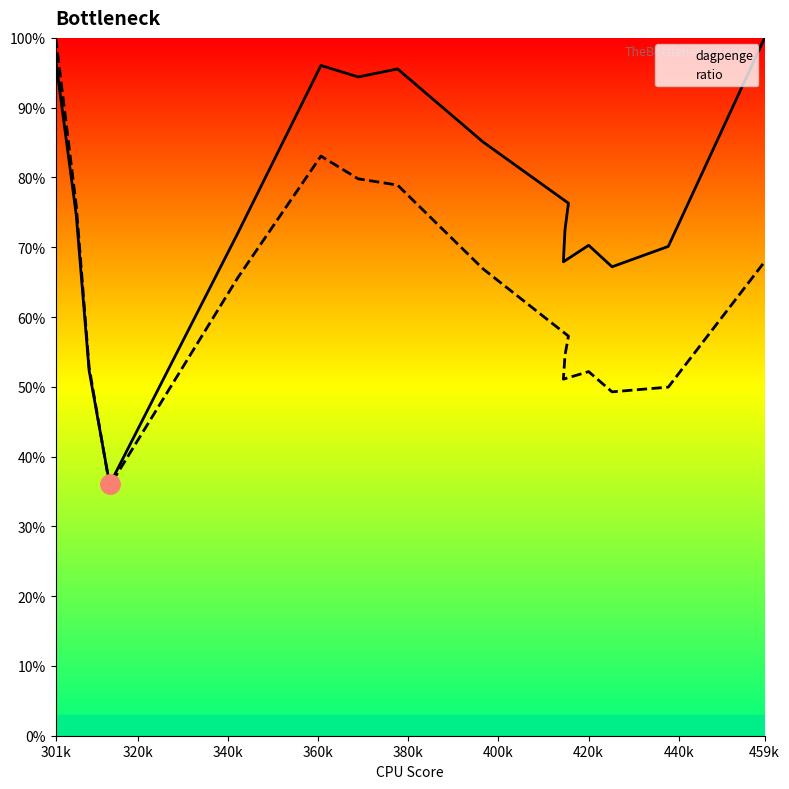

What are all the series names shown in the legend?

dagpenge, ratio